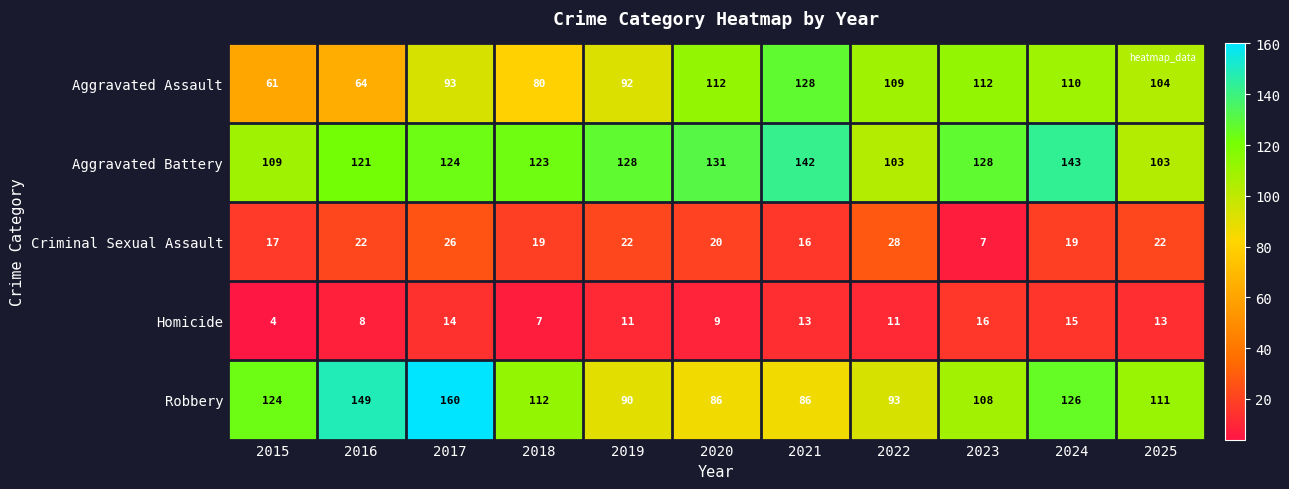

True or false: Aggravated Battery has a value of 31 at 2020.

False